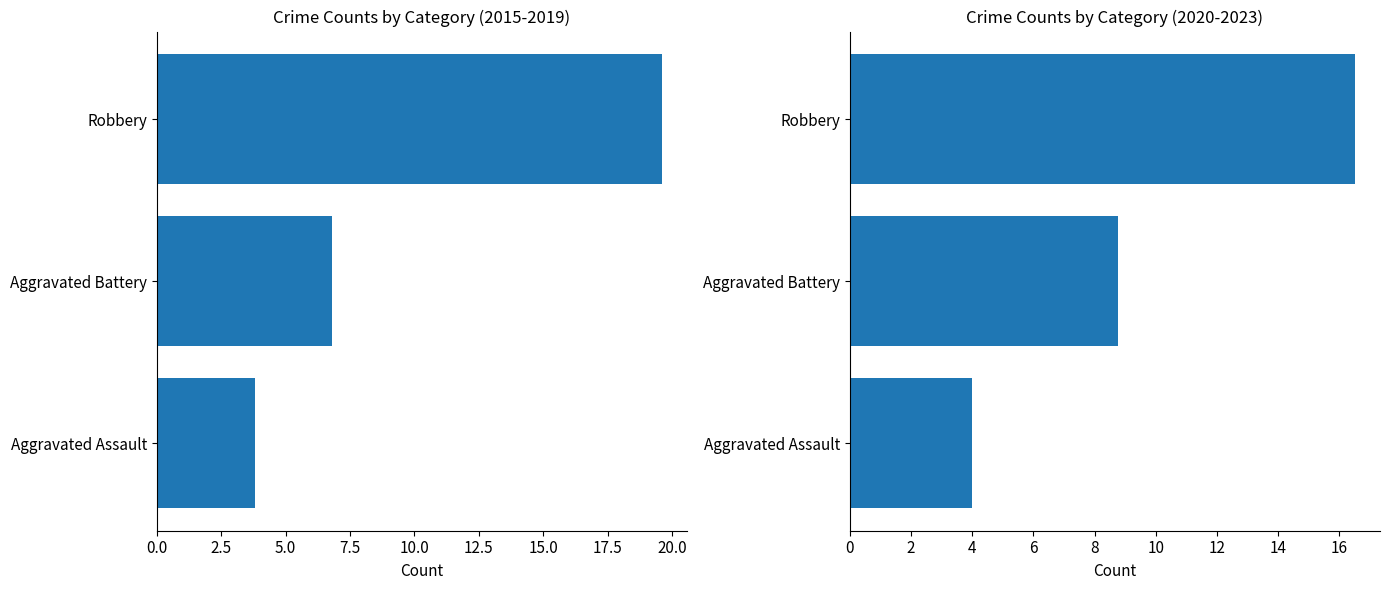

Between Aggravated Assault and Robbery, which is larger?

Robbery